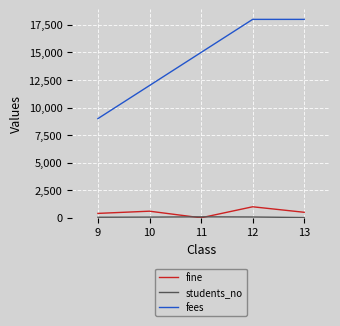

In fine, how many points are higher than both neighbors (excluding endpoints)?

2